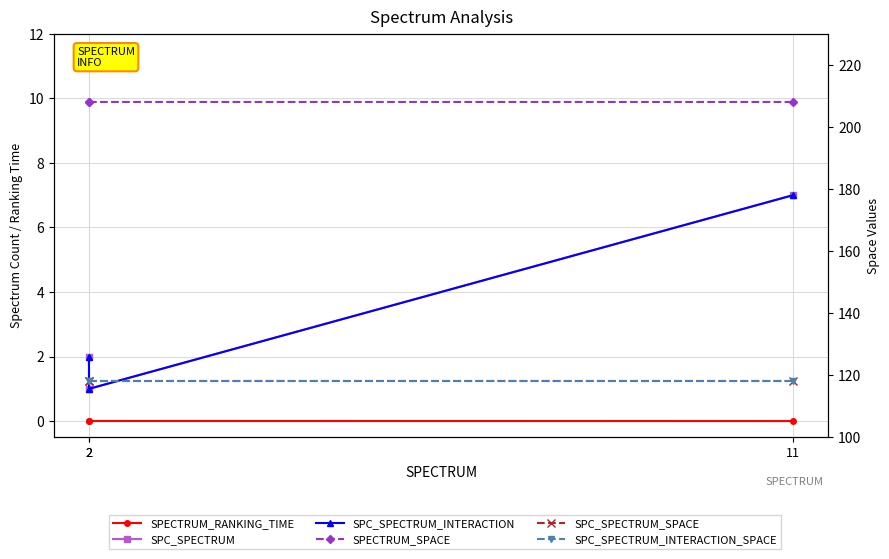

Rank the series at 2 from highest to lowest value.

SPECTRUM_SPACE, SPC_SPECTRUM_SPACE, SPC_SPECTRUM_INTERACTION_SPACE, SPC_SPECTRUM, SPC_SPECTRUM_INTERACTION, SPECTRUM_RANKING_TIME